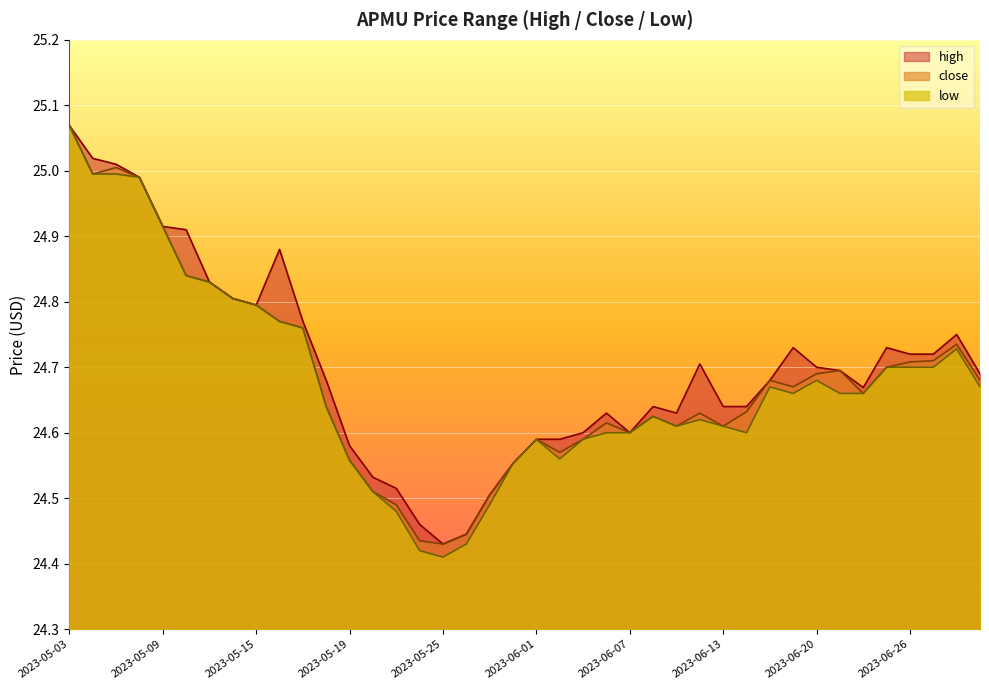

At 2023-05-19, list the series in order from smallest to largest.

low, close, high